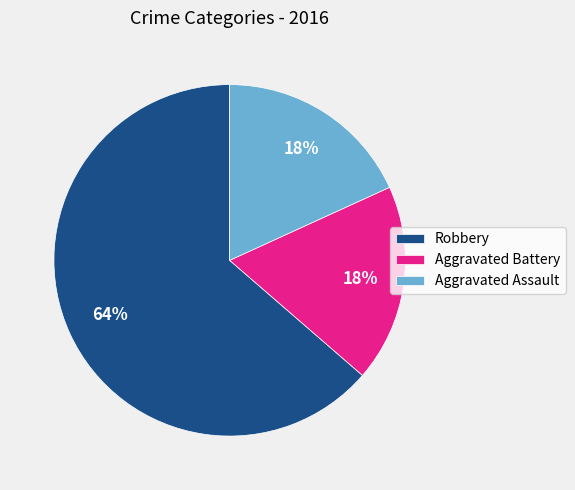

To the nearest percent, what is the average slice percentage?

33%